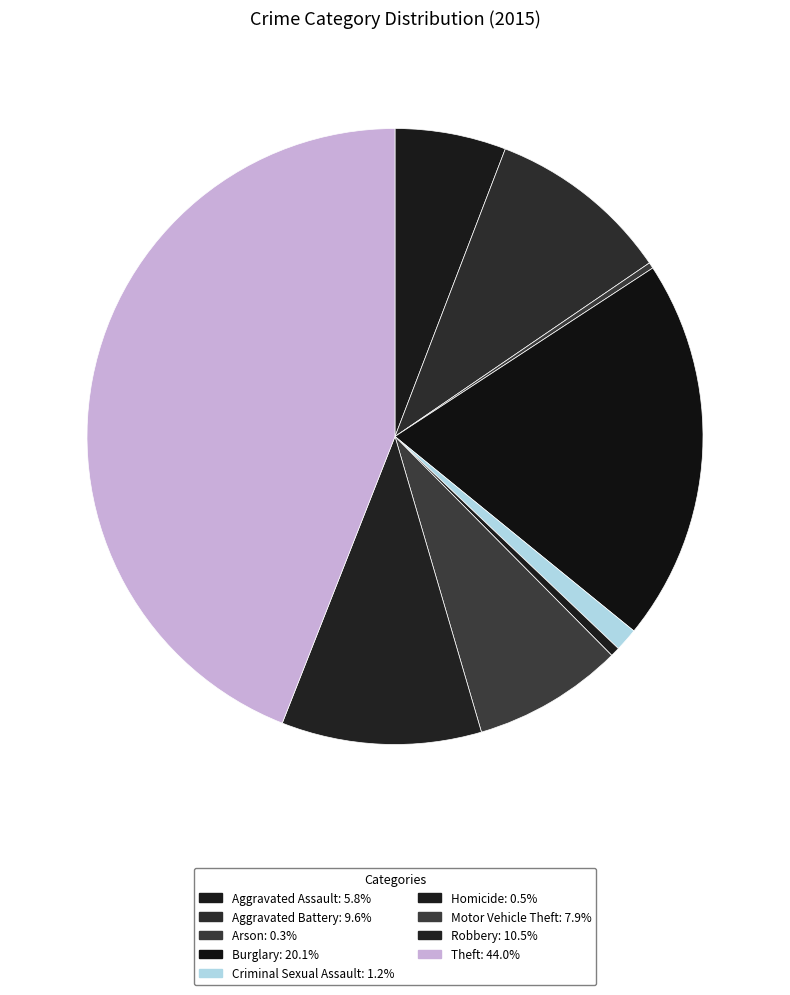

Is there any slice that represents more than half of the pie?

No